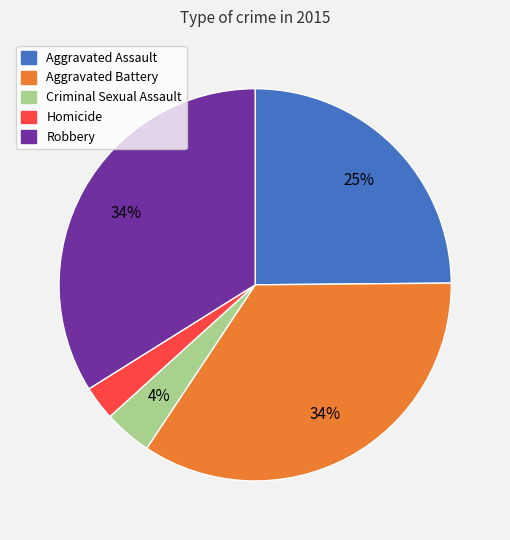

Combined, do Aggravated Battery and Homicide account for over 50%?

No